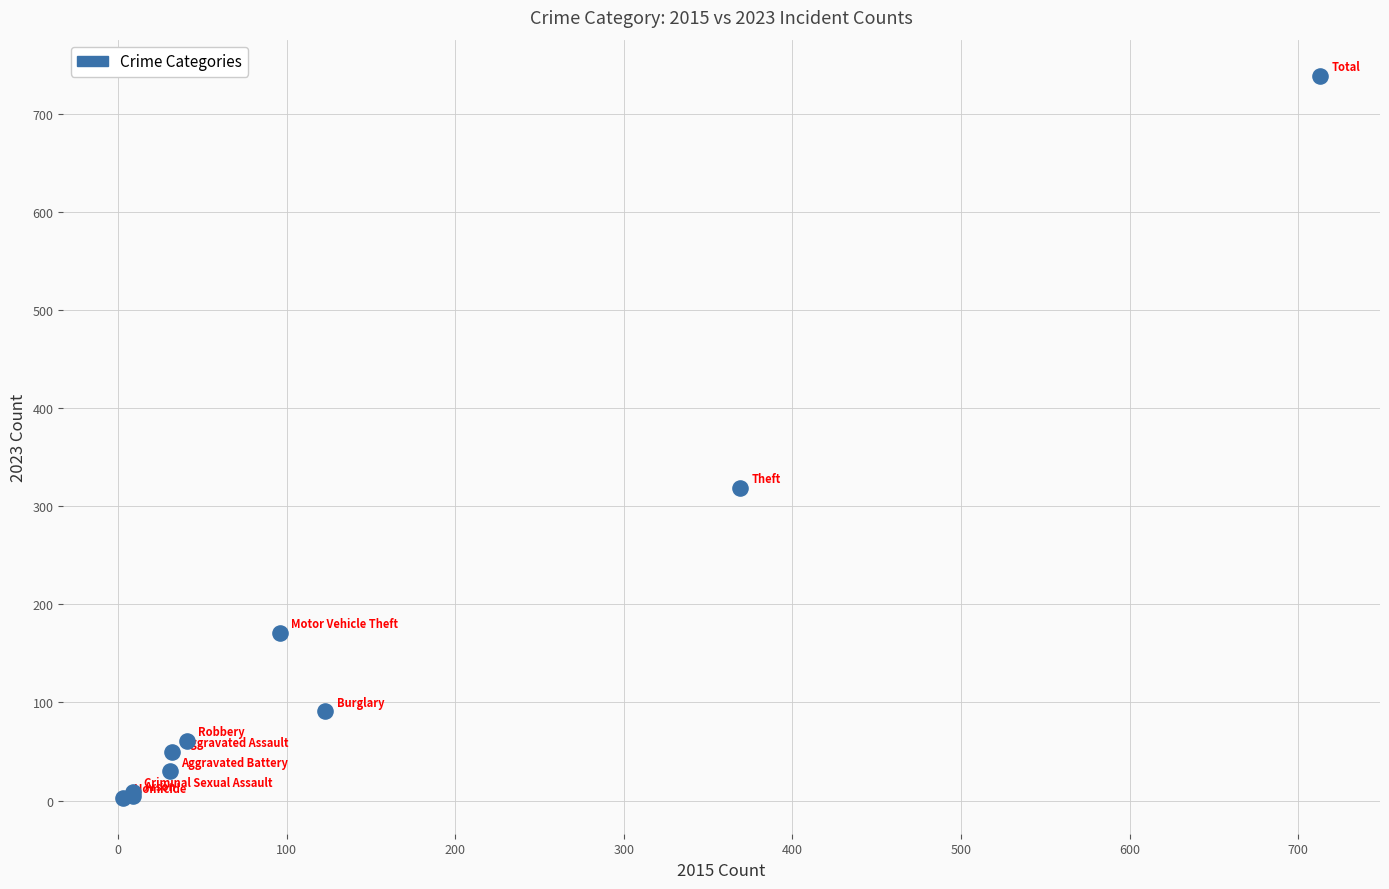

What Y value in the scatter plot is closest to 371?

319